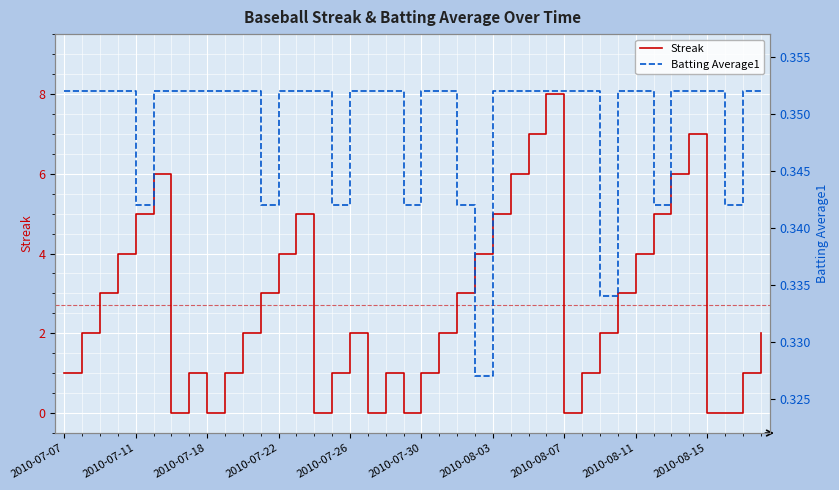

What is the spread (max minus min) of values at 37?

0.3